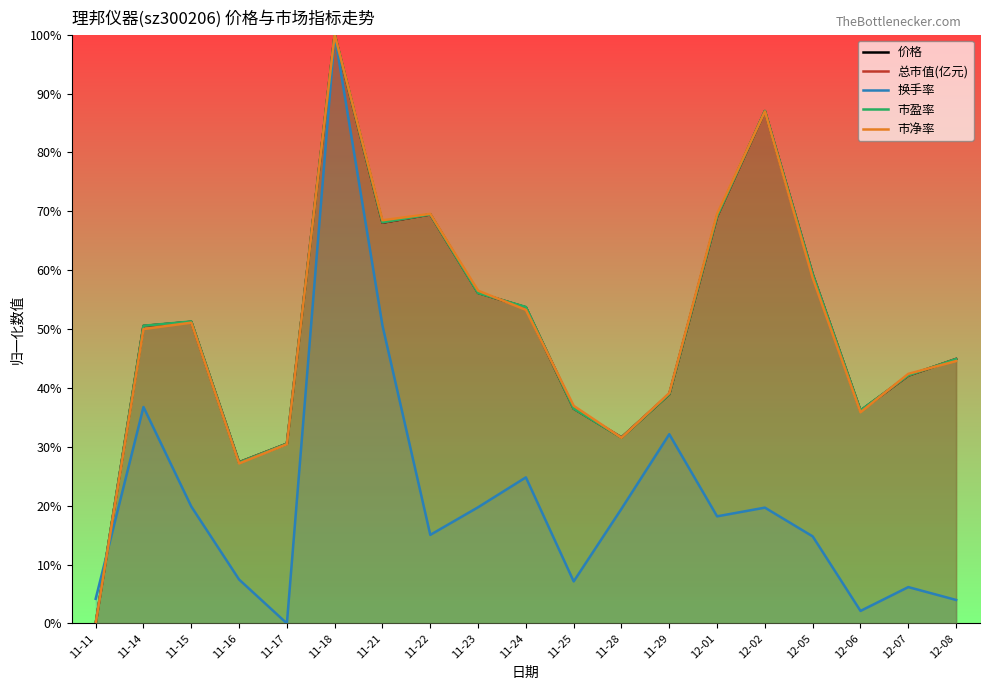

The value of 换手率 at 11-18 is 150.3. True or false?

False